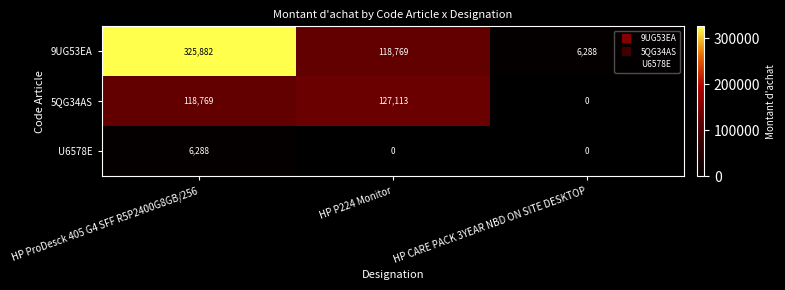

At which category is the sum across all series the highest?

HP ProDesck 405 G4 SFF R5P2400G8GB/256